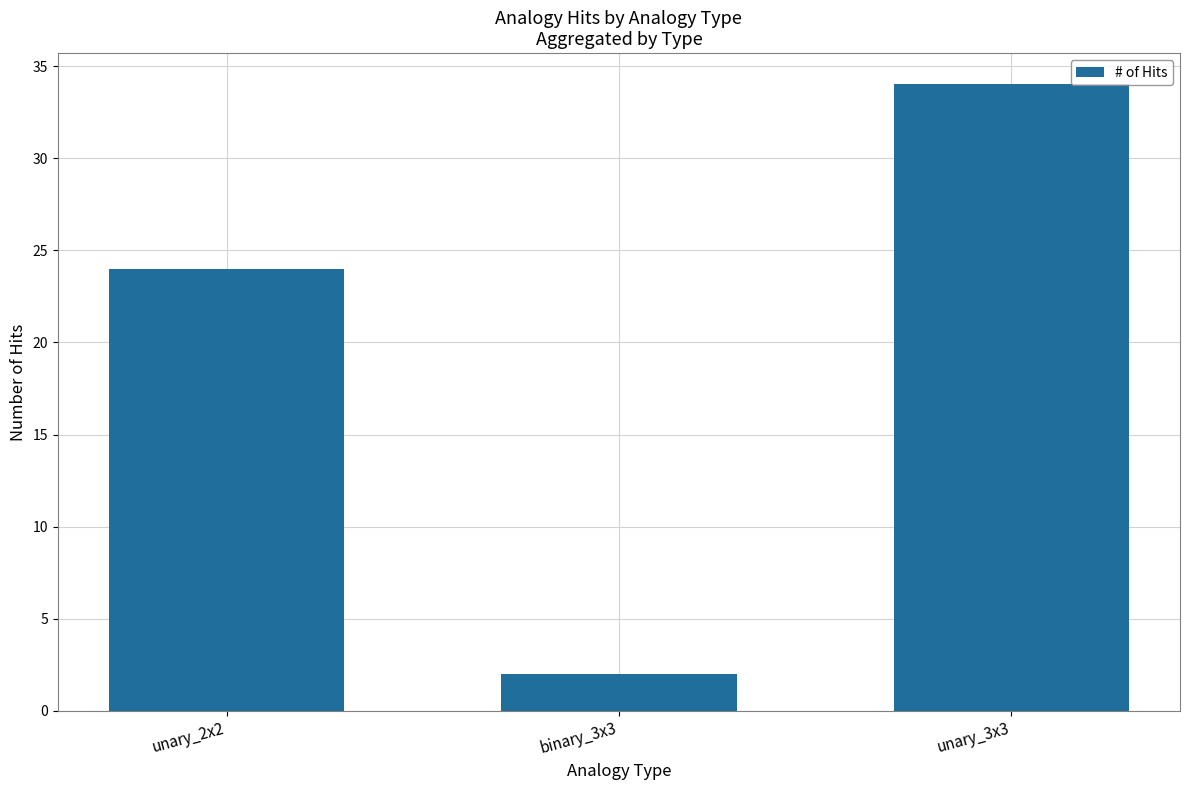

The value at unary_2x2 is 24. True or false?

True